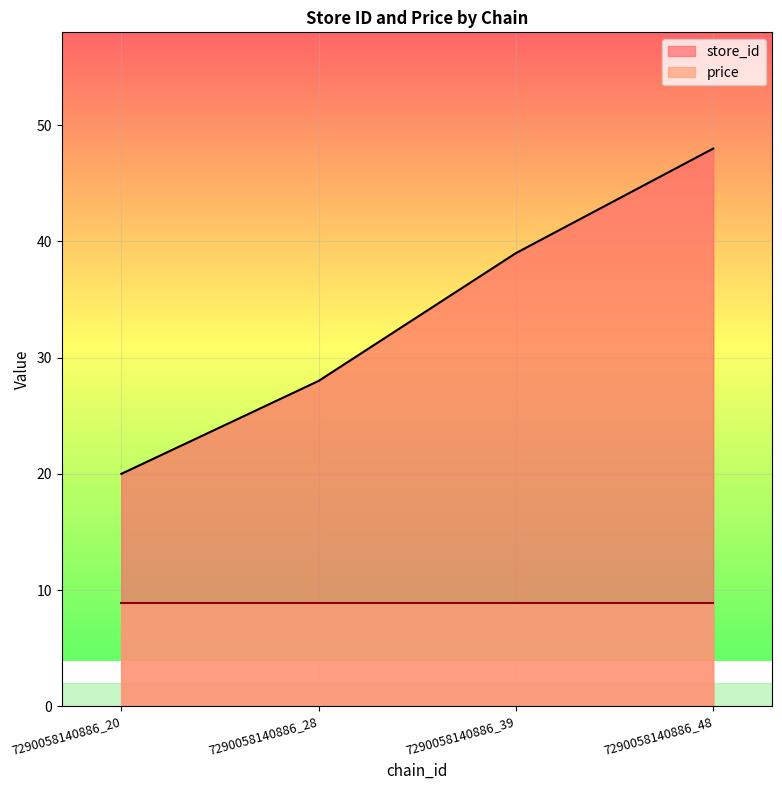

Rank the categories by value from lowest to highest.

7290058140886_20, 7290058140886_28, 7290058140886_39, 7290058140886_48